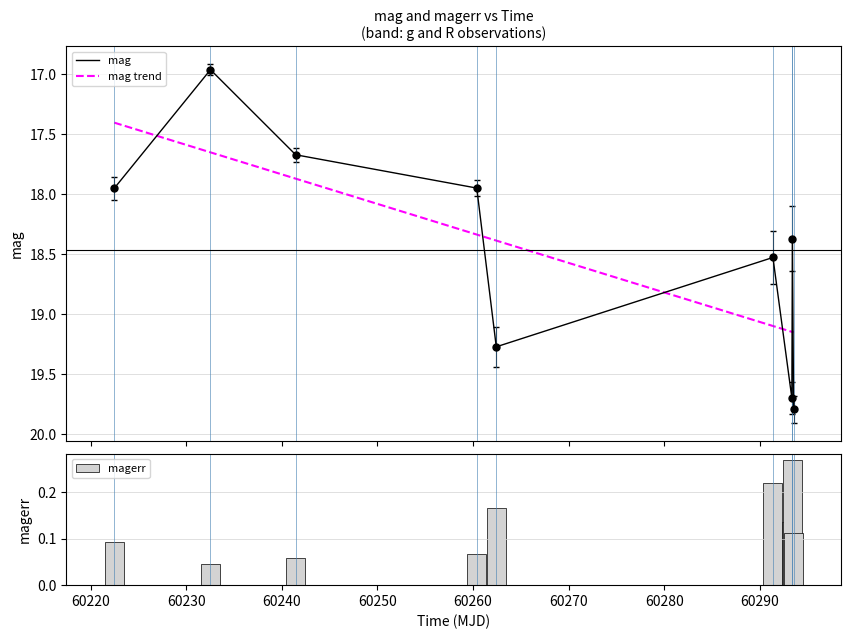

Which series has the largest range (max minus min)?

mag